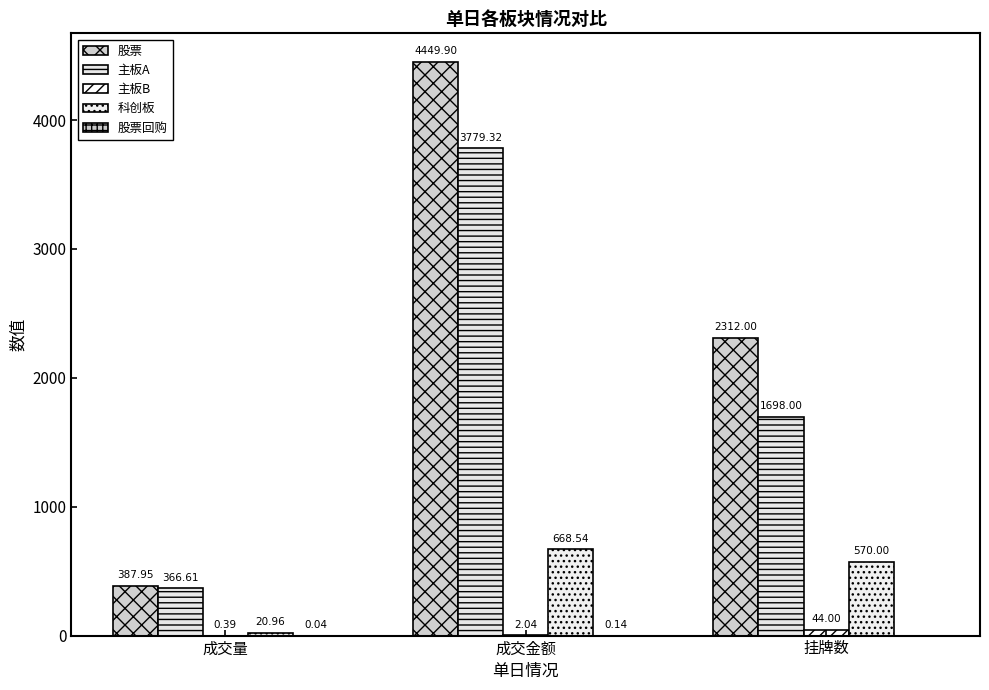

What position from the left is 成交量?

1